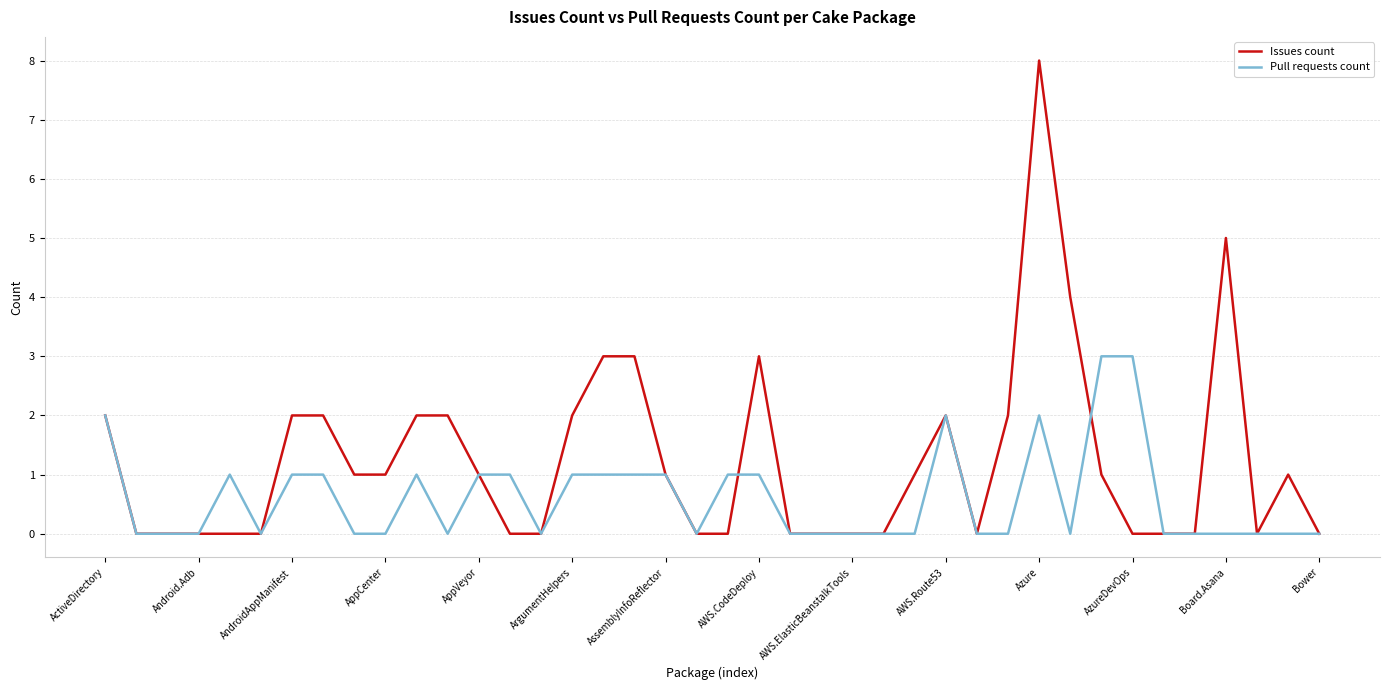

Which series has the largest range (max minus min)?

Issues count